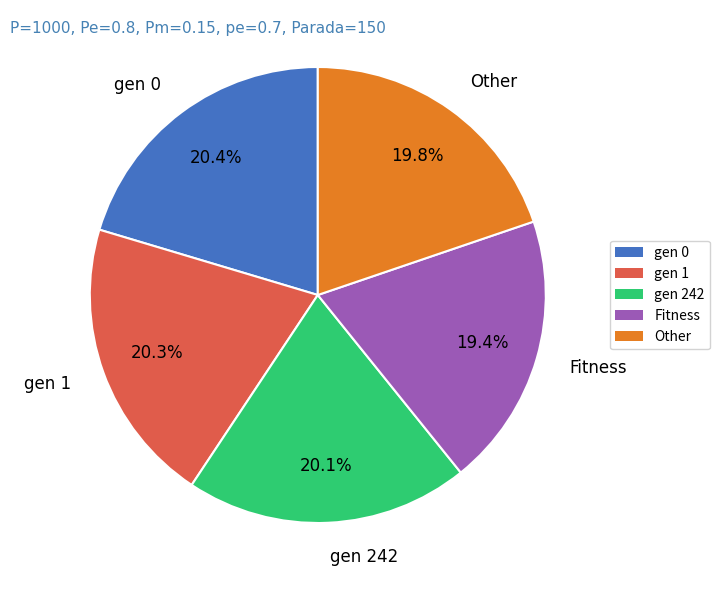

What portion of the pie excludes gen 242?

79.9%